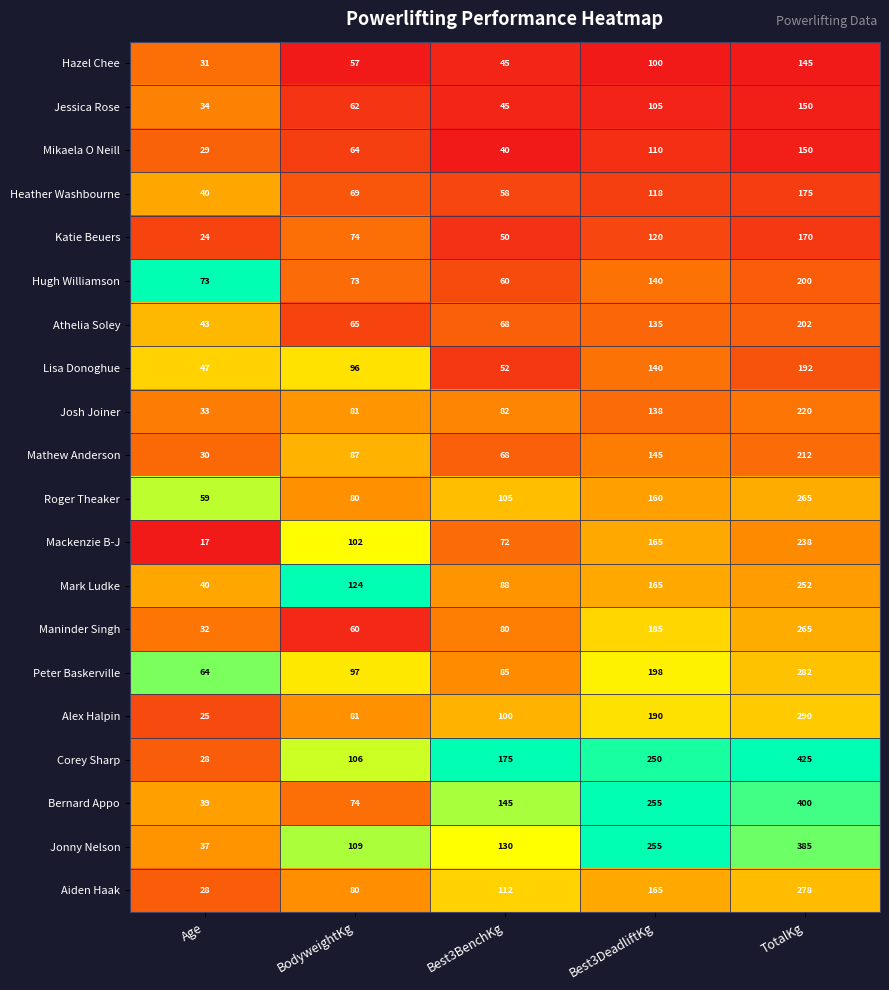

Where is Jonny Nelson nearest to the value 211?

Best3DeadliftKg